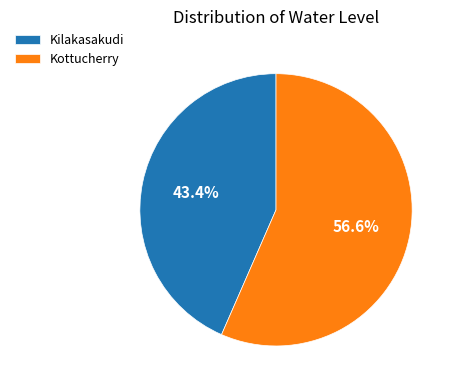

Is there any slice that represents more than half of the pie?

Yes